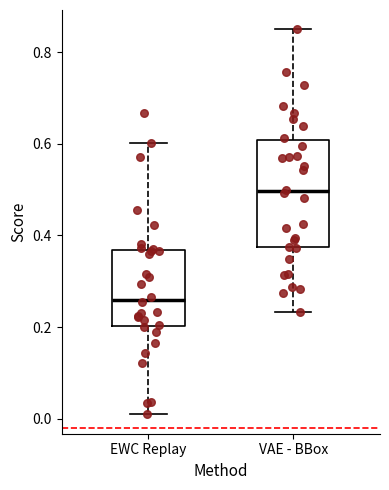

Which box's median line is the lowest?

EWC Replay